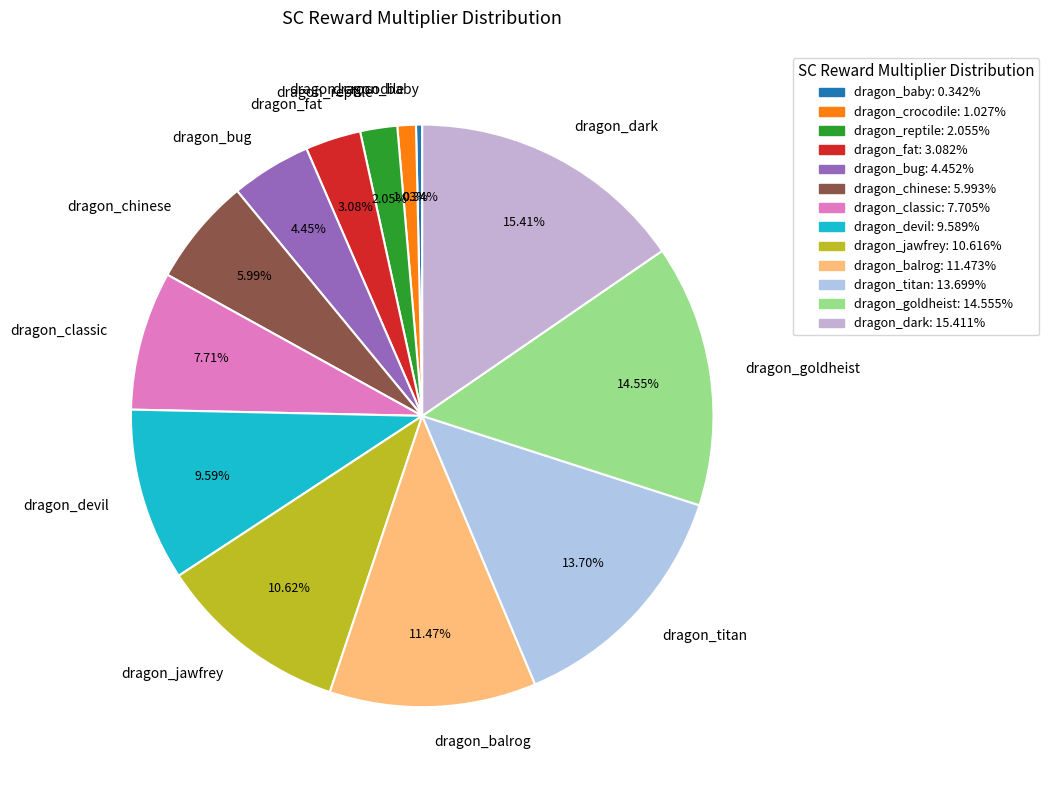

How much of the chart is everything except dragon_fat?

96.9%